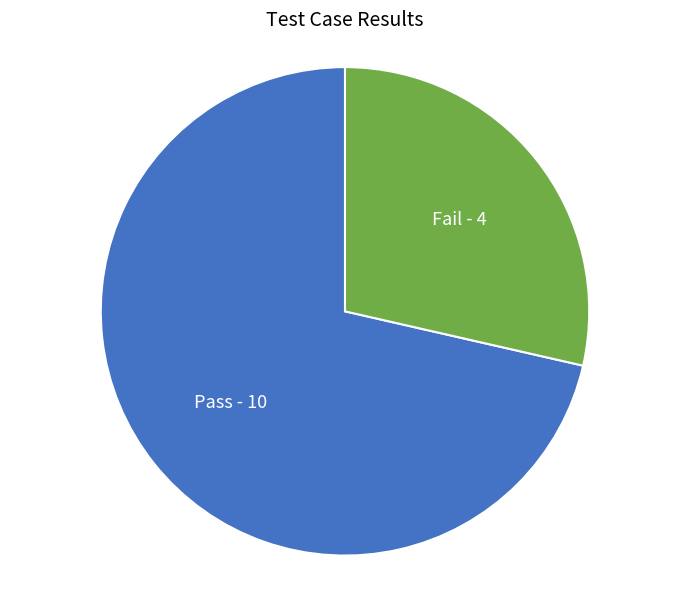

Does any single category account for the majority?

Yes